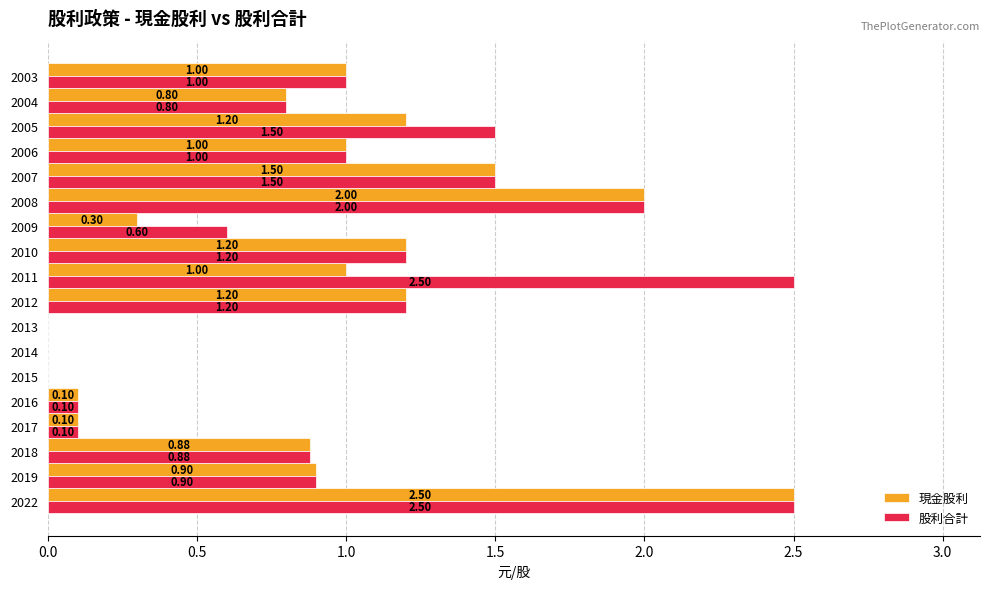

Which series has the largest total across all categories?

股利合計